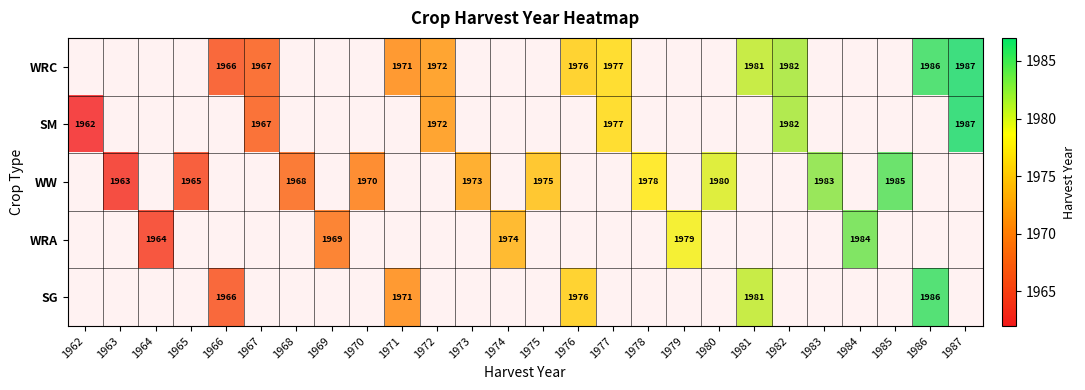

How many data points does each series have?

26